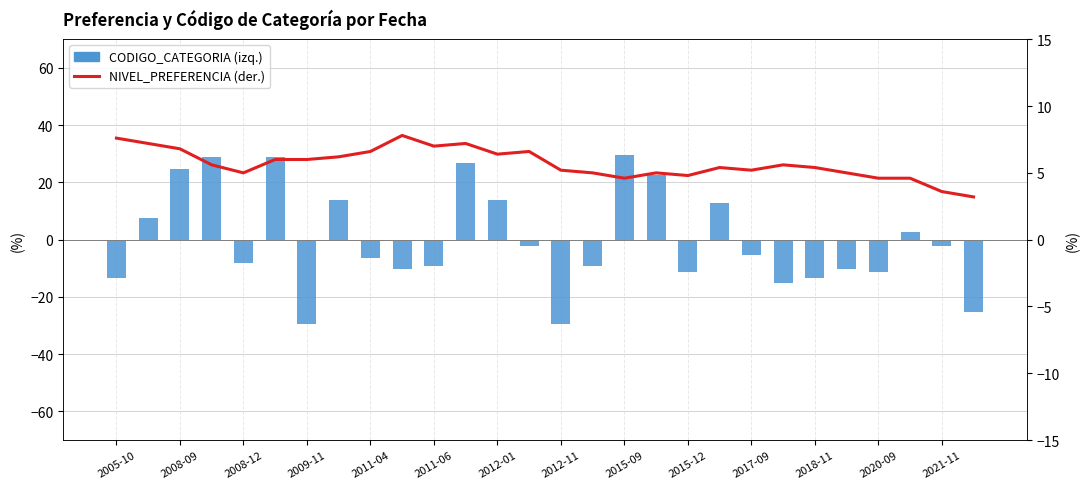

The value of CODIGO_CATEGORIA (izq.) at 25 is 1.7. True or false?

False